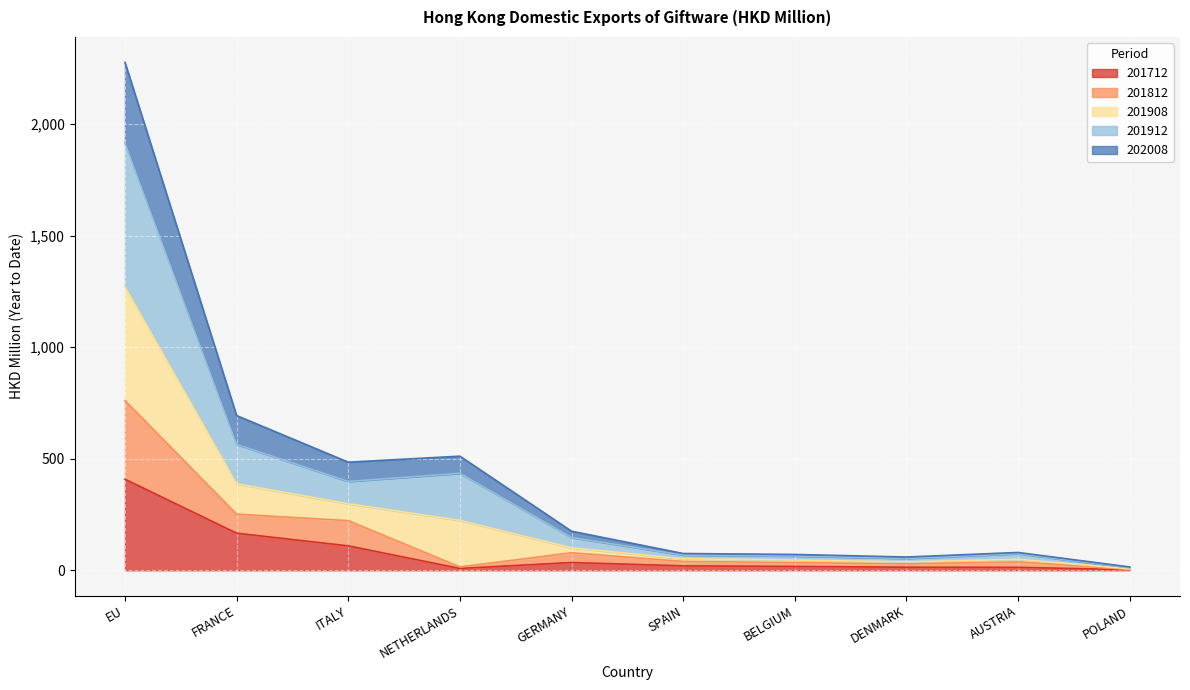

Which category has the highest value in the 201712 series?

EU